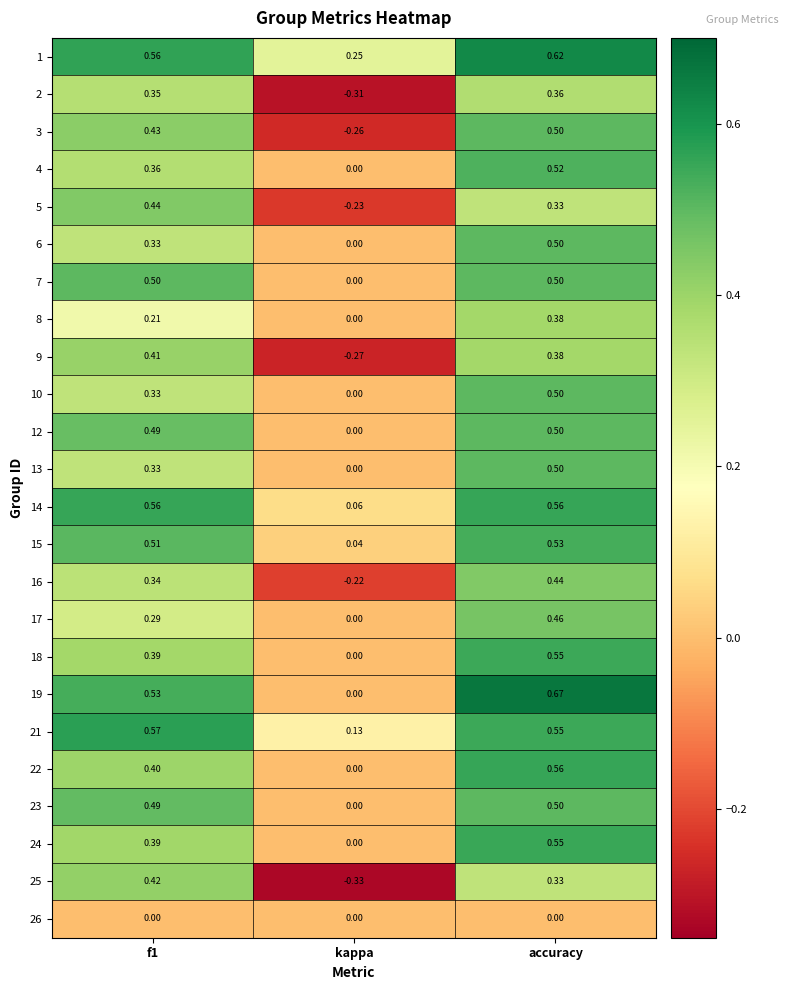

How many data points in 3 are above 0?

2